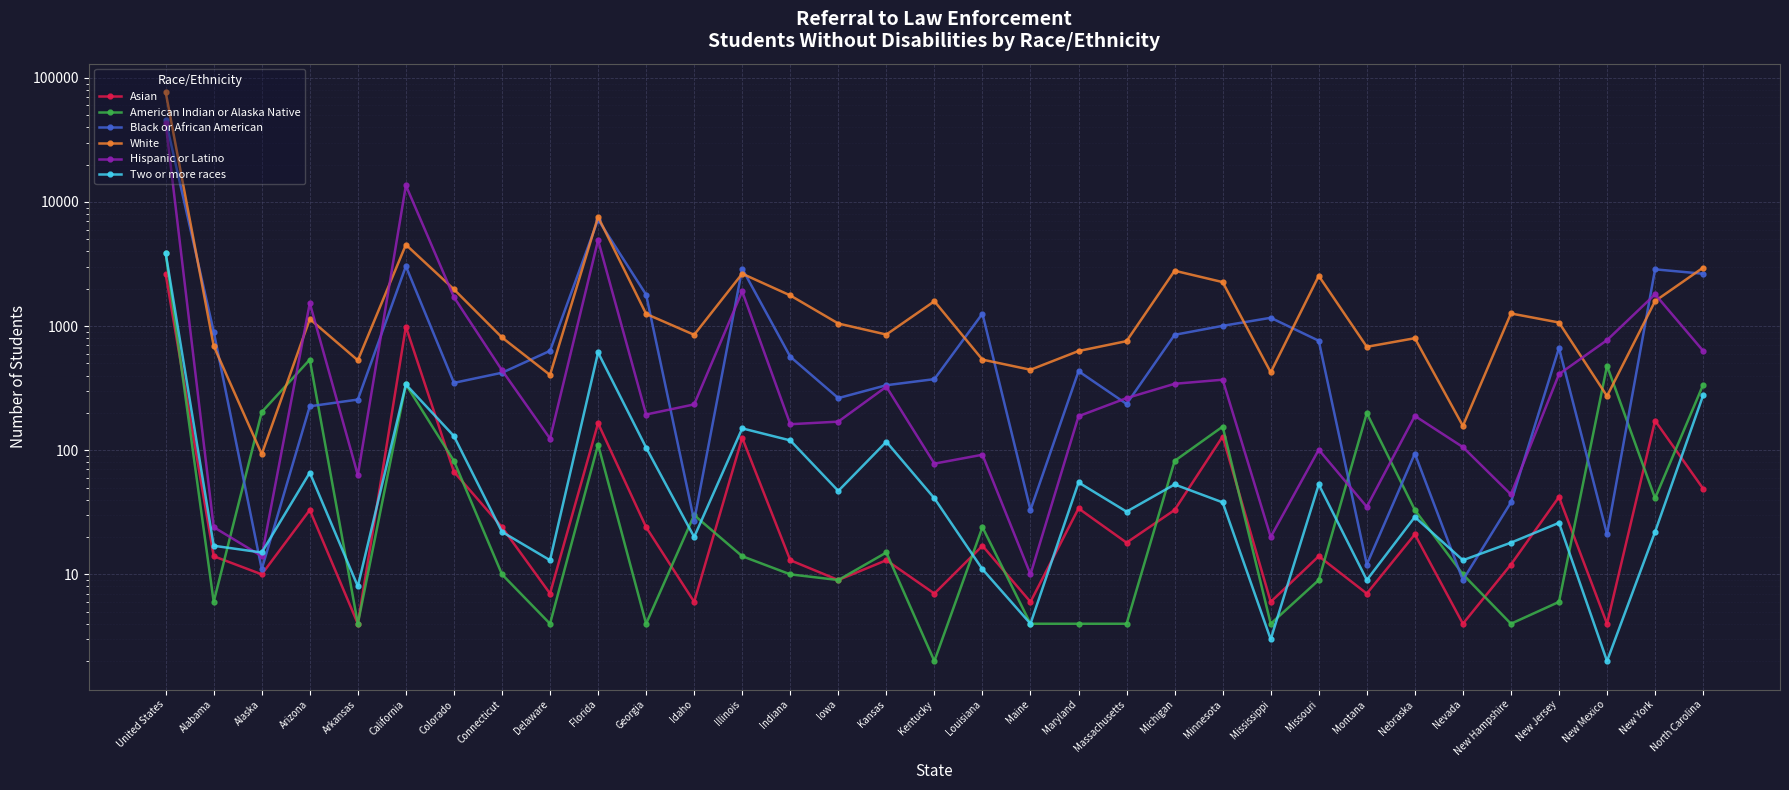

Which series has the widest spread of values?

White